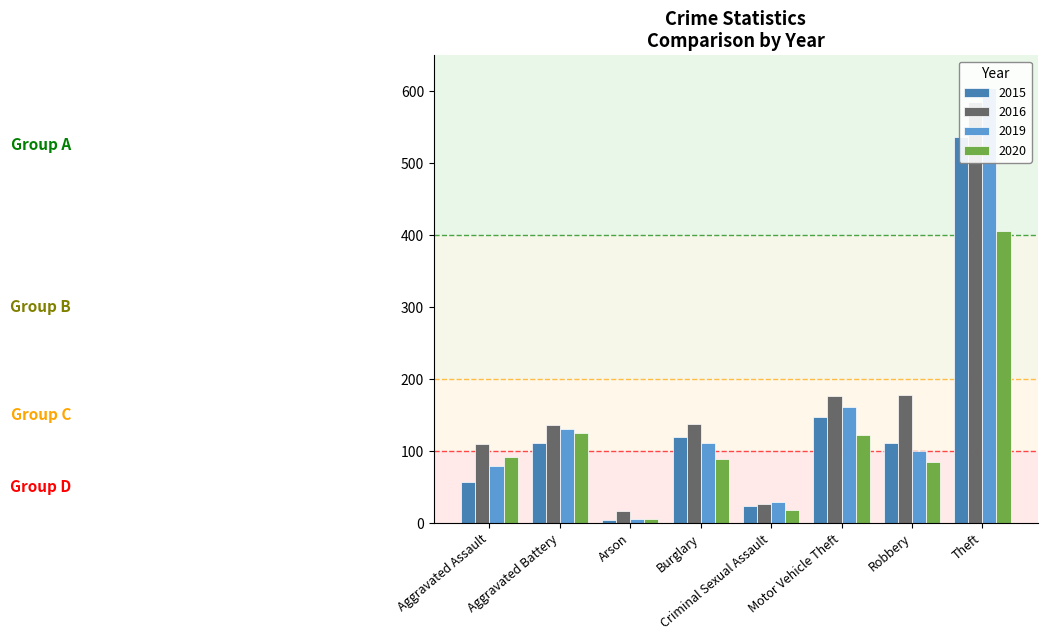

Where is 2016 Count nearest to the value 301?

Robbery